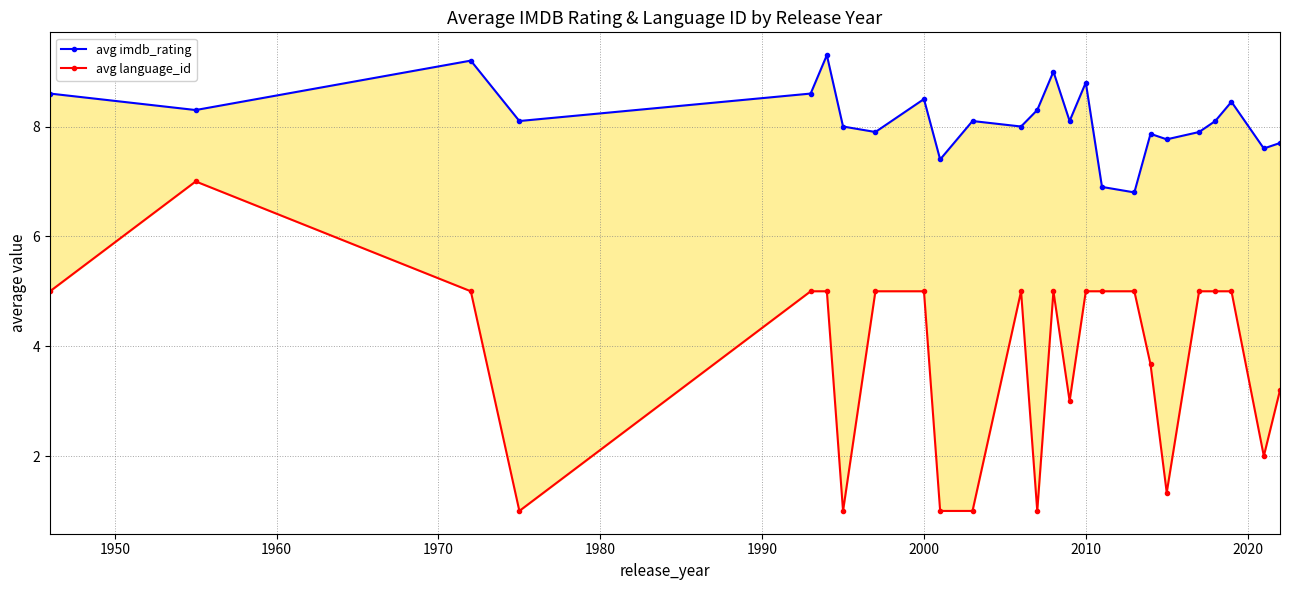

What is the total value across all series at 2010?

13.8